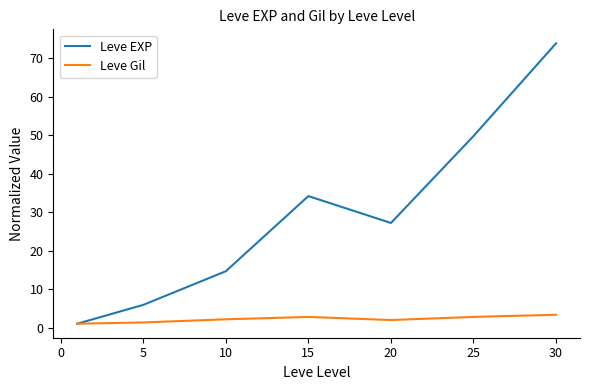

What is the highest value of the Leve EXP series?

73.9